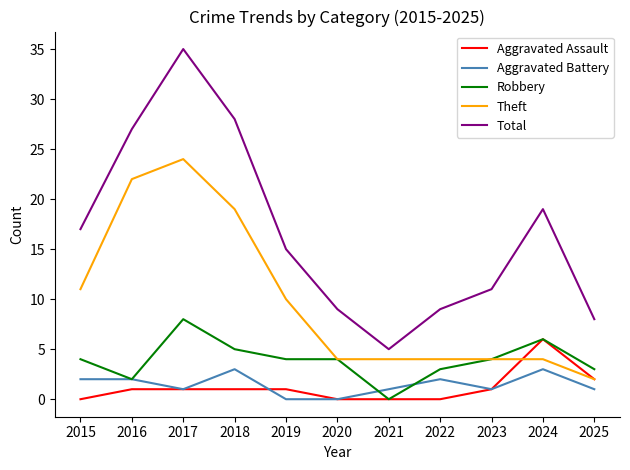

What is the difference between the maximum and second lowest values in the Aggravated Assault series?

6